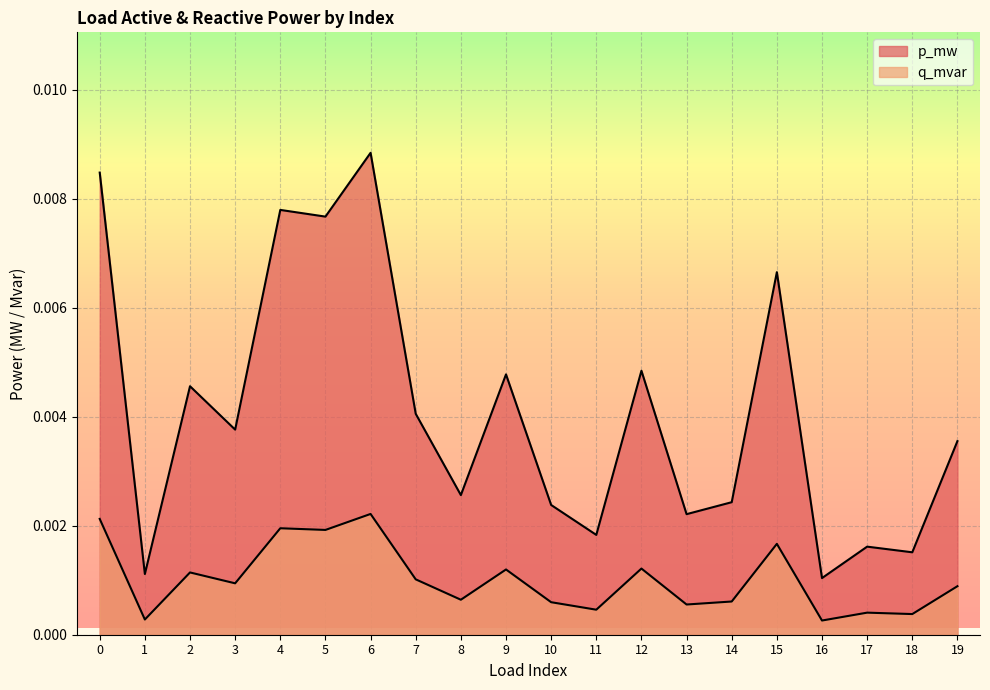

At which category does p_mw reach its first local valley?

1